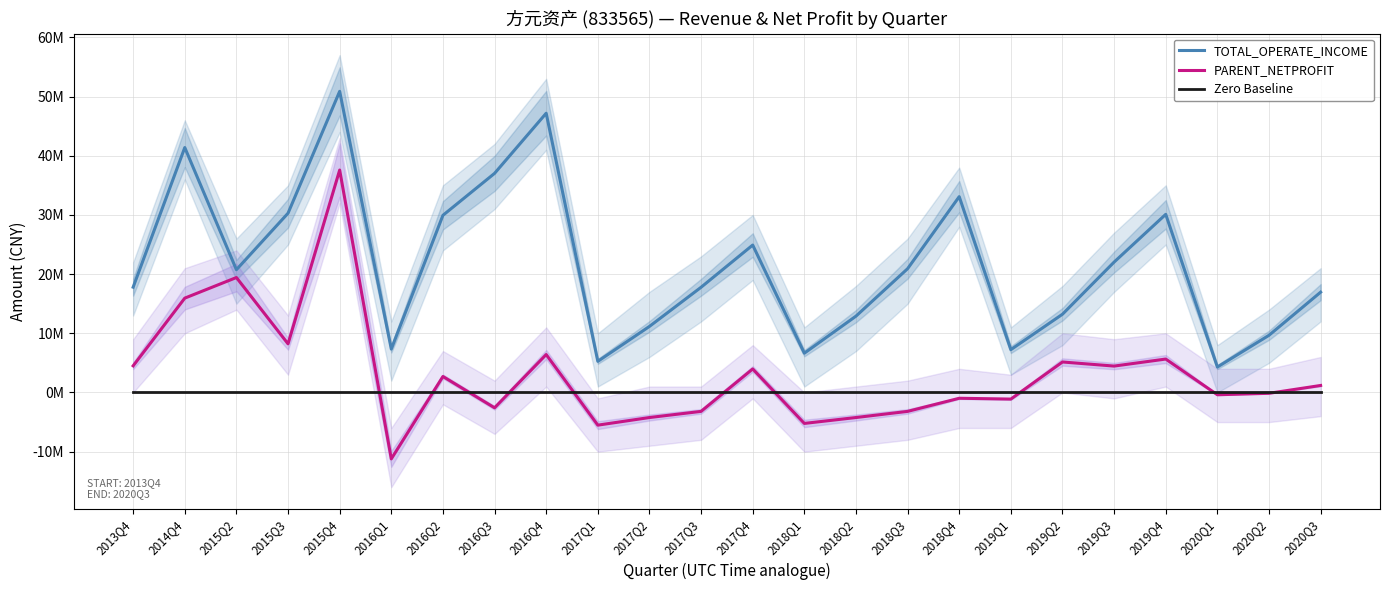

What is the label of the 4th point from the left?

2015Q3